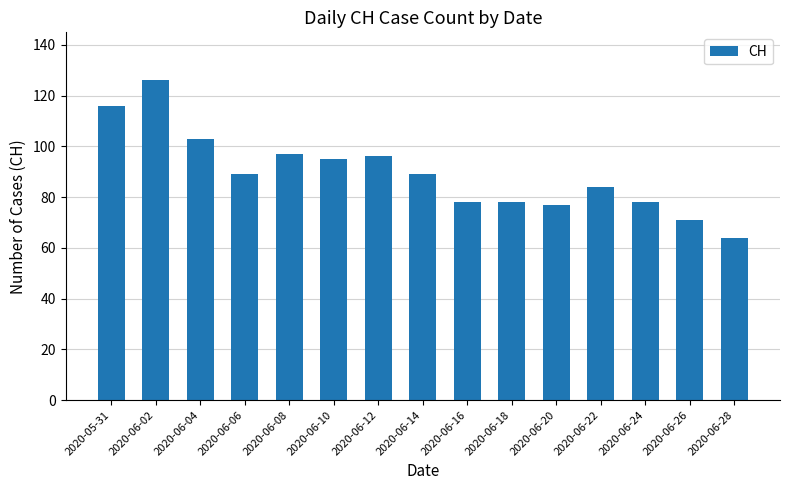

What is the approximate value at 2020-06-04, to the nearest 5?

105